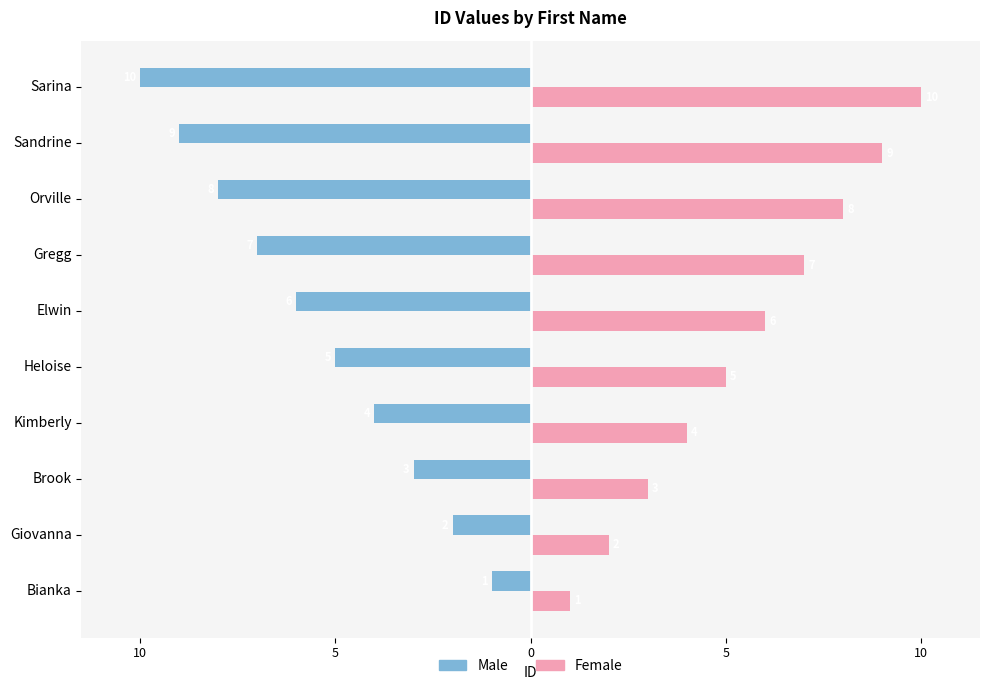

What is the difference between the second highest and minimum values in the Male series?

8